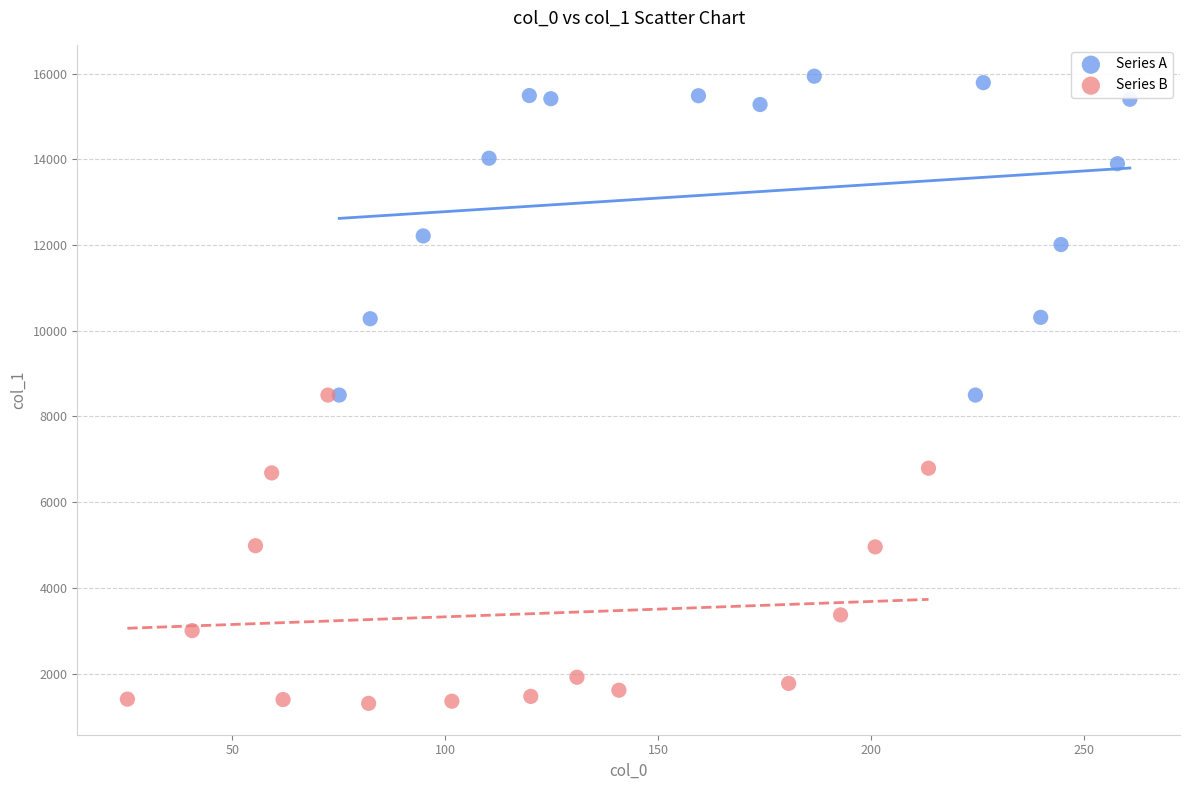

Which series contains the highest Y value?

Series A